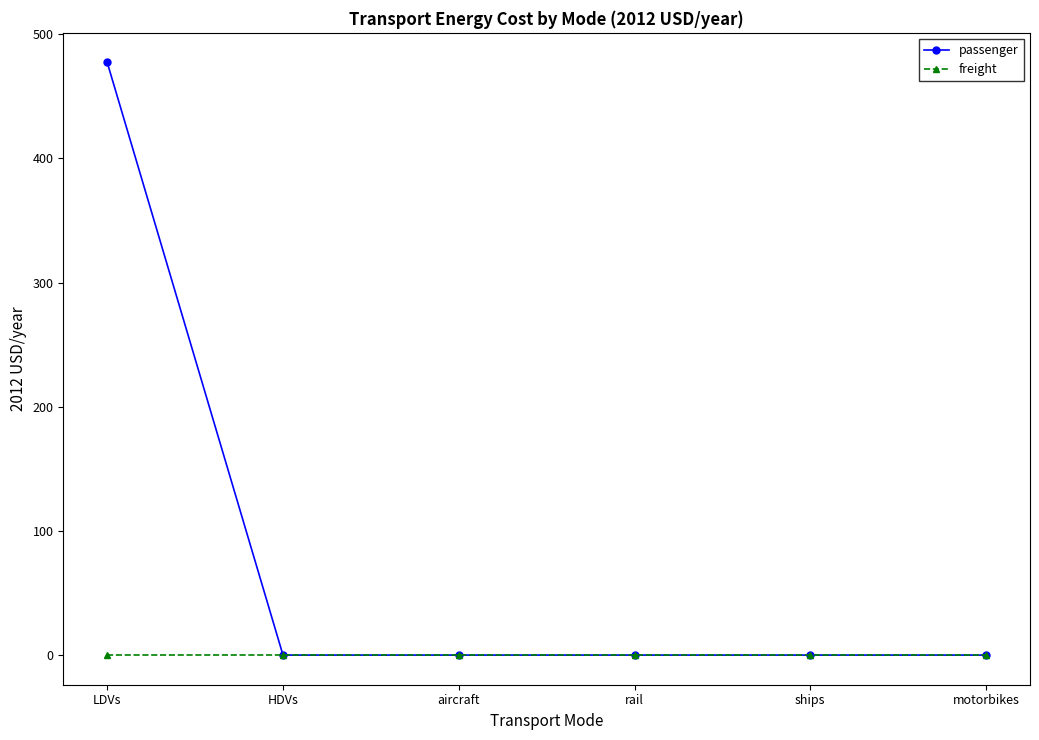

What is the label of the 3rd point from the right?

rail